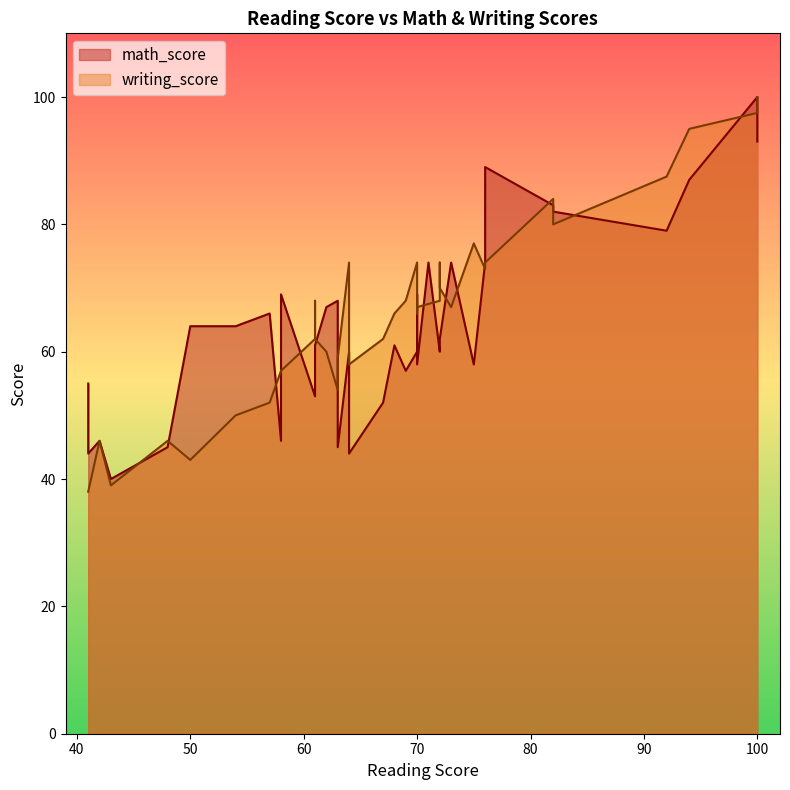

What are all the series names shown in the legend?

math_score, writing_score